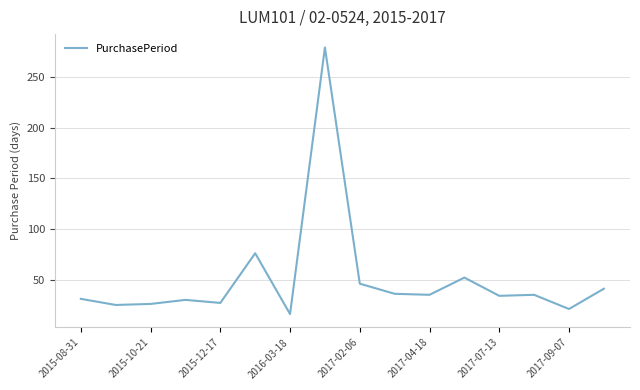

What is the maximum value shown in the chart?

279